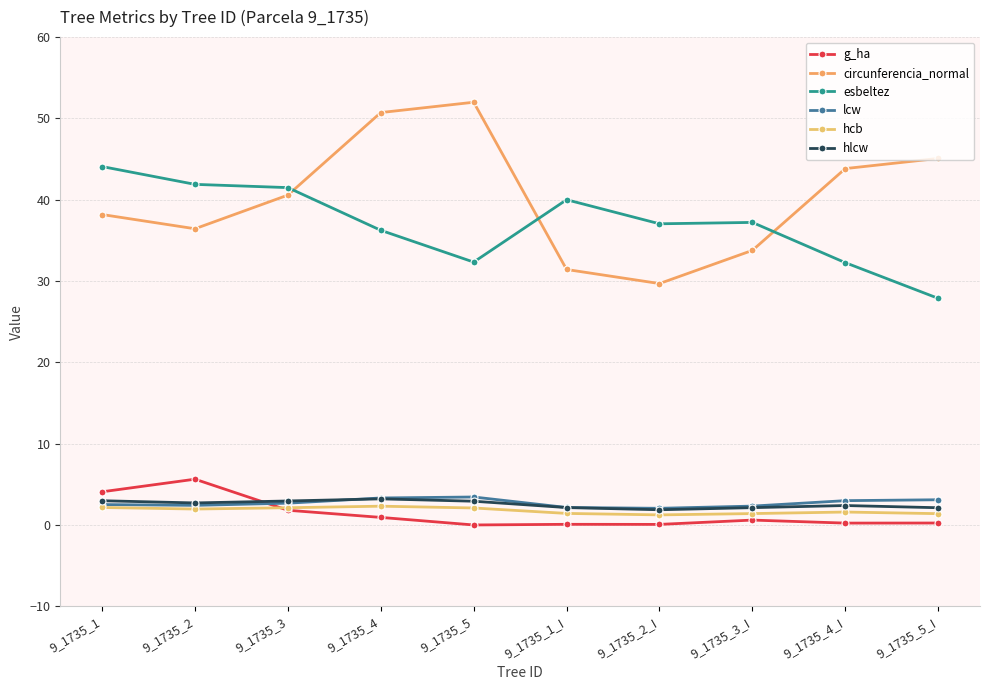

At which label does hlcw first exceed 2?

9_1735_1